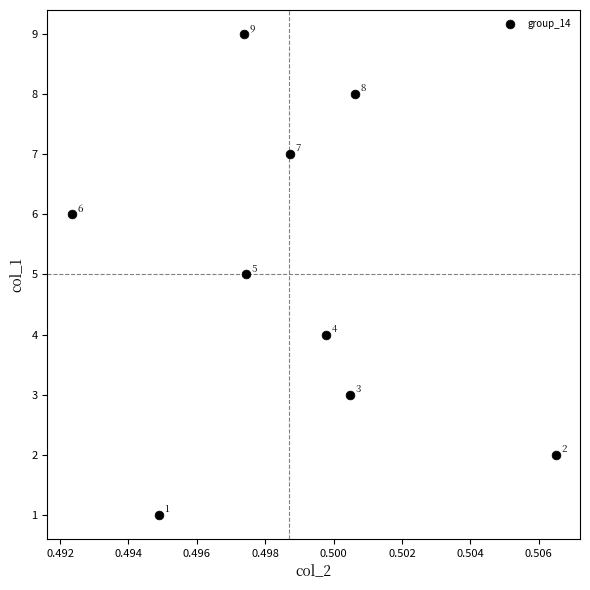

What is the average Y value?

5